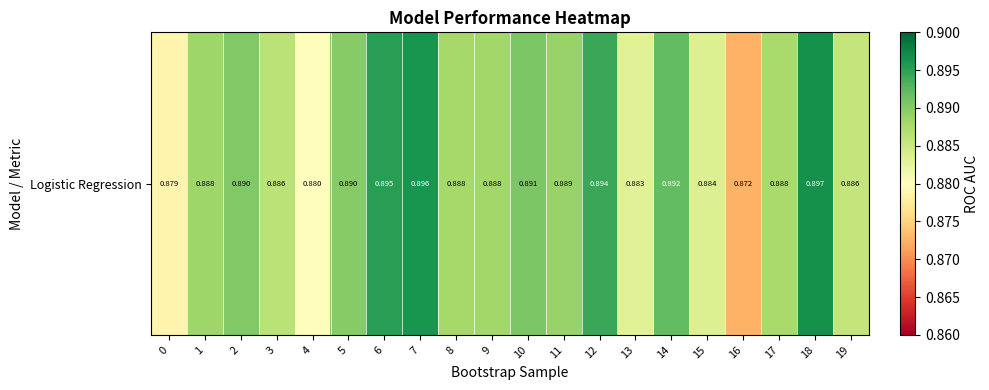

The value at 3 is 0.9. True or false?

True